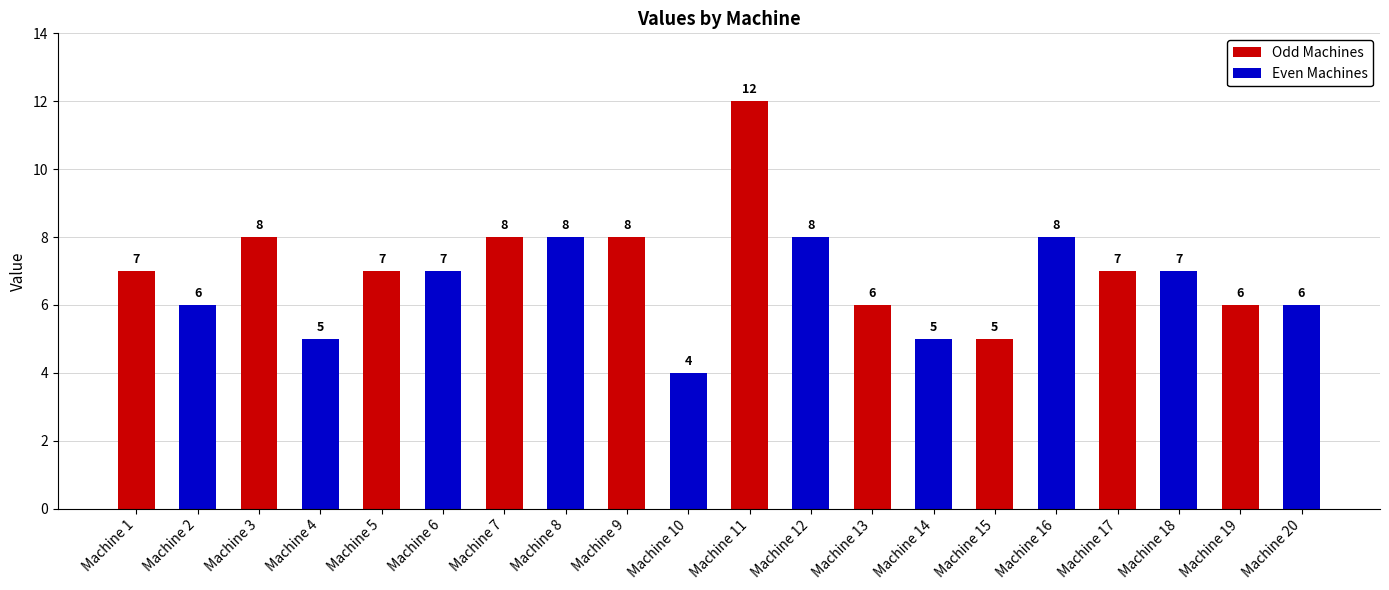

Are the bars grouped side by side (vs. stacked)?

No